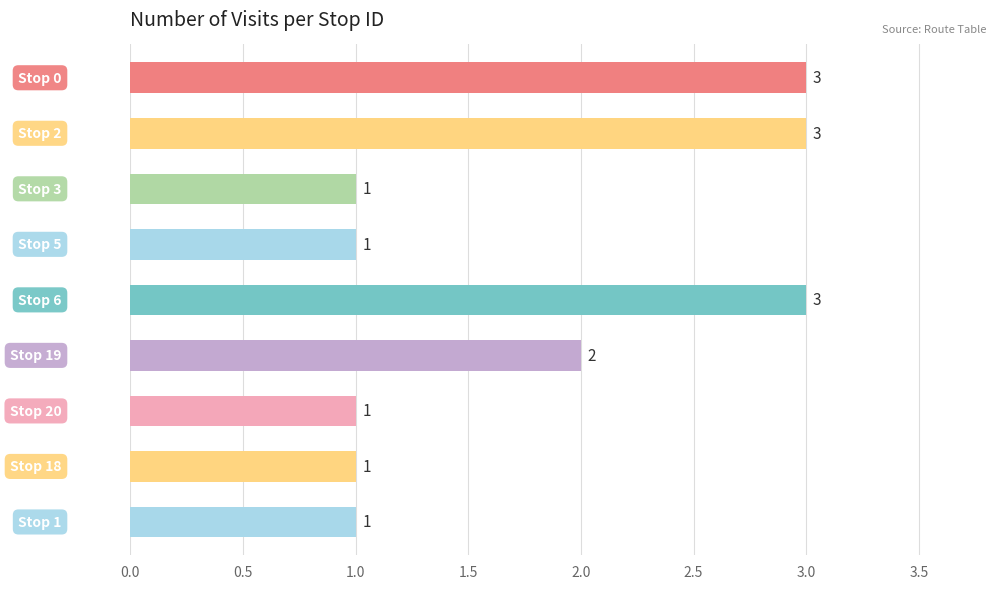

What is the greatest value displayed?

3